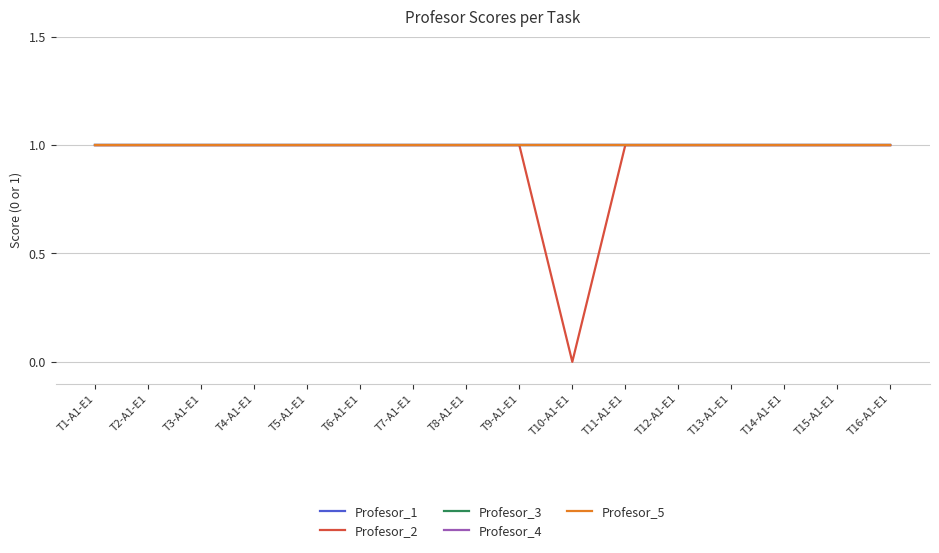

Which series has the largest total across all categories?

Profesor_1